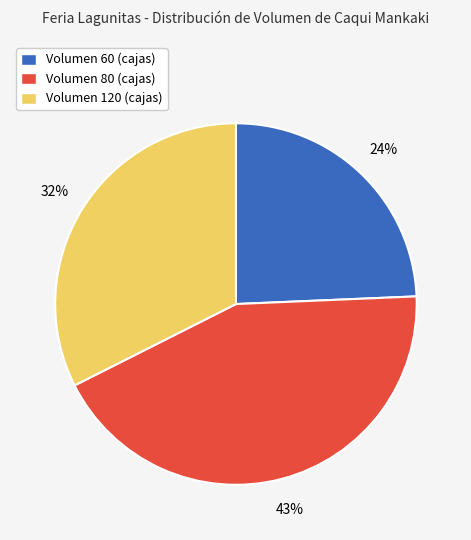

Which has a higher value, Volumen 120 (cajas) or Volumen 60 (cajas)?

Volumen 120 (cajas)